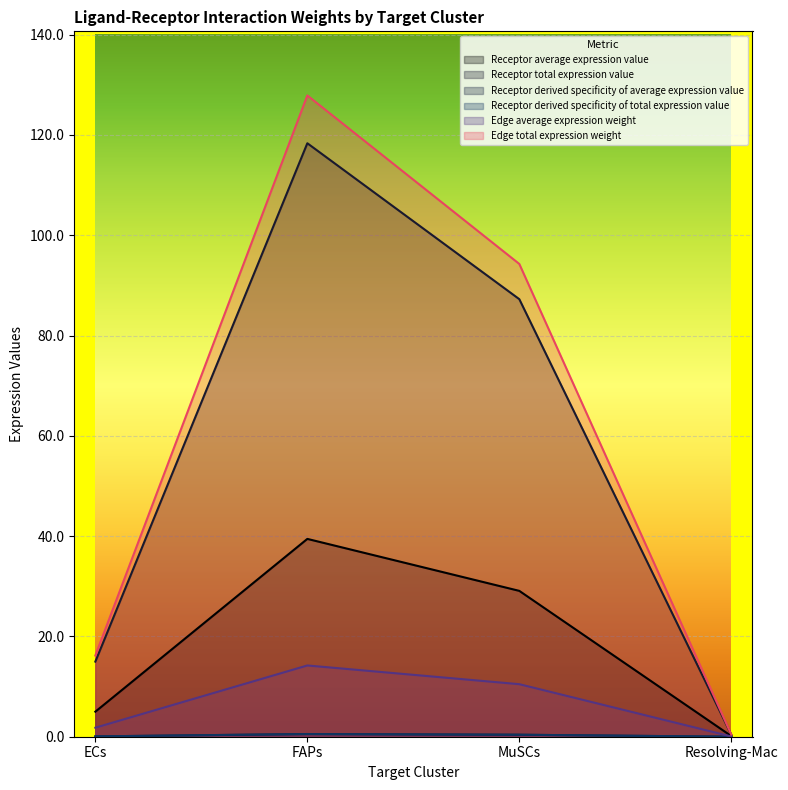

Reading left to right, what are all the values shown in this chart?

Receptor average expression value: ECs=15.0	FAPs=118.3	MuSCs=87.2	Resolving-Mac=0.4
Receptor total expression value: ECs=5.0	FAPs=39.4	MuSCs=29.1	Resolving-Mac=0.1
Receptor derived specificity of average expression value: ECs=16.2	FAPs=127.9	MuSCs=94.3	Resolving-Mac=0.4
Receptor derived specificity of total expression value: ECs=0.1	FAPs=0.5	MuSCs=0.4	Resolving-Mac=0.0
Edge average expression weight: ECs=0.1	FAPs=0.5	MuSCs=0.4	Resolving-Mac=0.0
Edge total expression weight: ECs=1.8	FAPs=14.2	MuSCs=10.5	Resolving-Mac=0.0